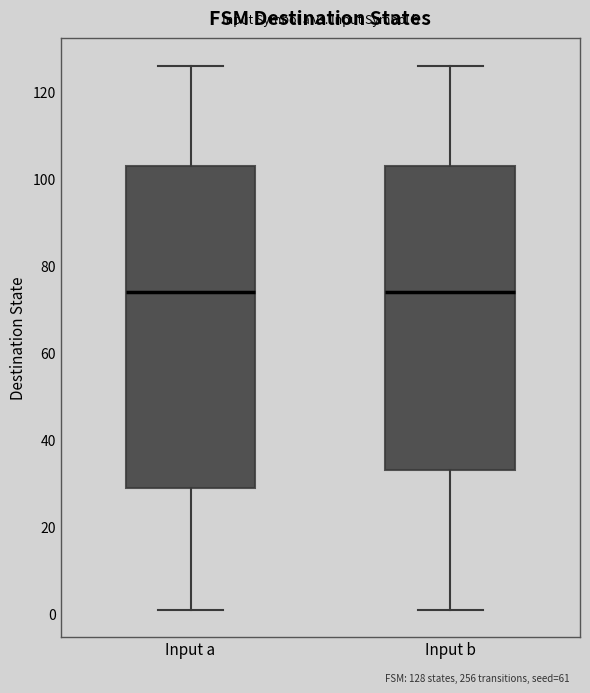

Which box is the tallest, from its lower edge to its upper edge?

Input a